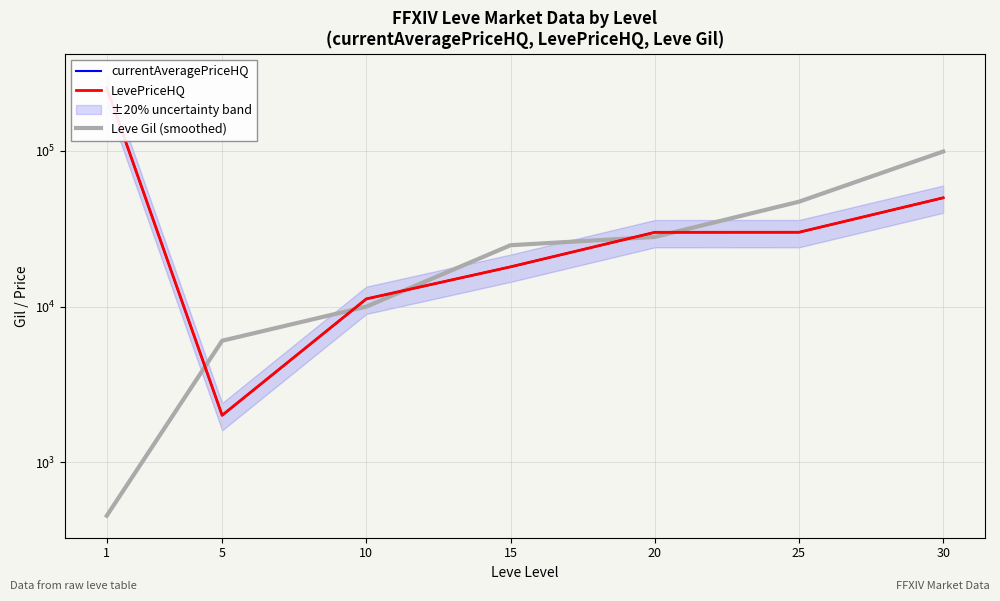

Which series has the largest range (max minus min)?

currentAveragePriceHQ